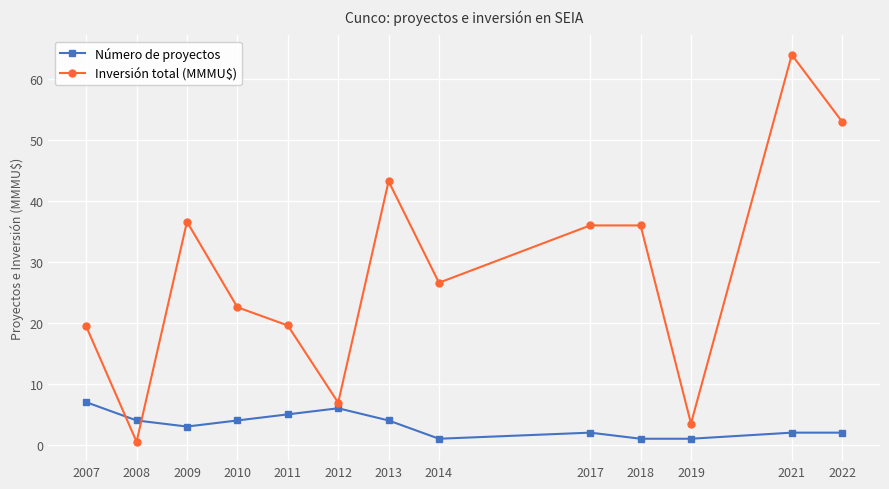

Which series ends up on top after the final intersection of Número de proyectos and Inversión total (MMMU$)?

Inversión total (MMMU$)